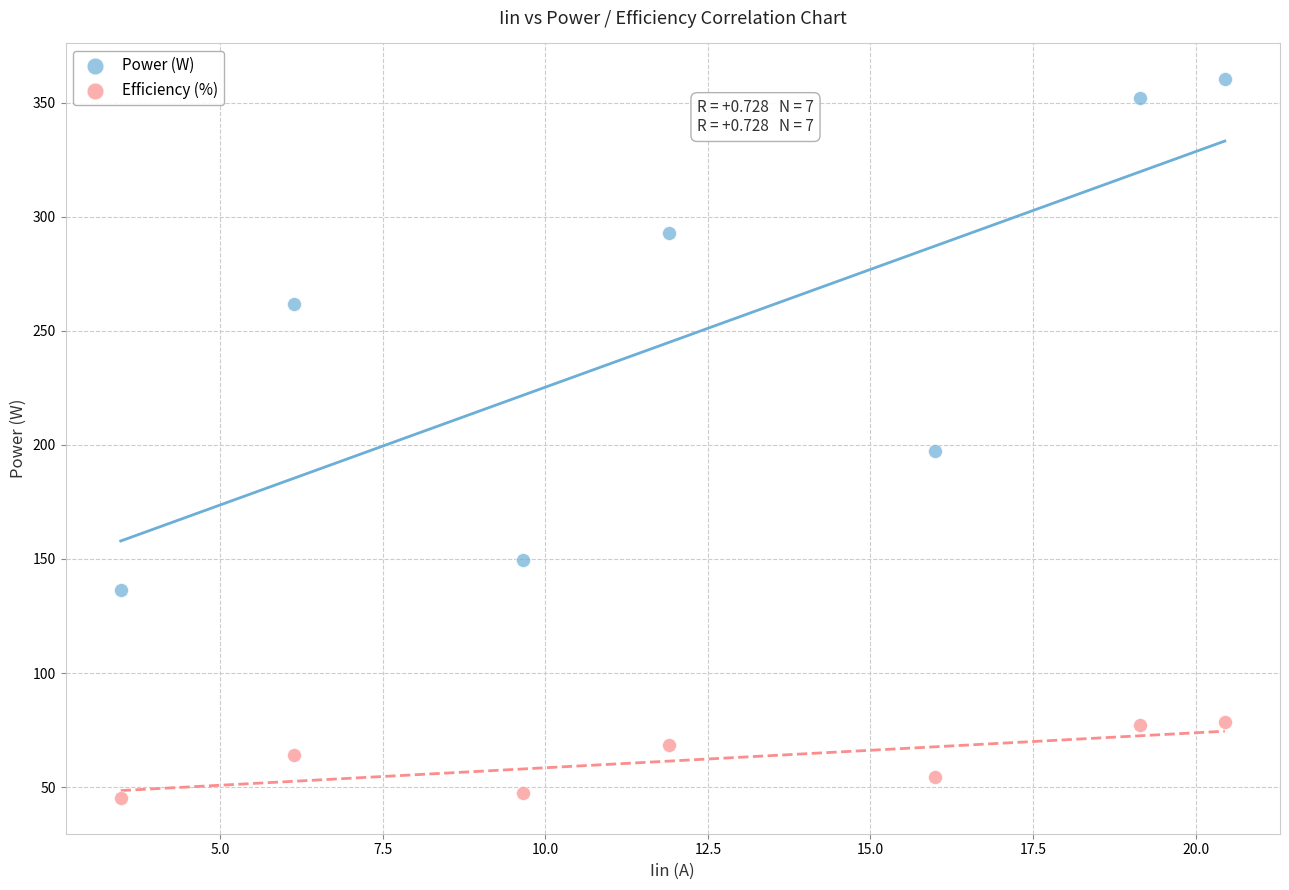

What are all the series names shown in the legend?

Power (W), Efficiency (%)